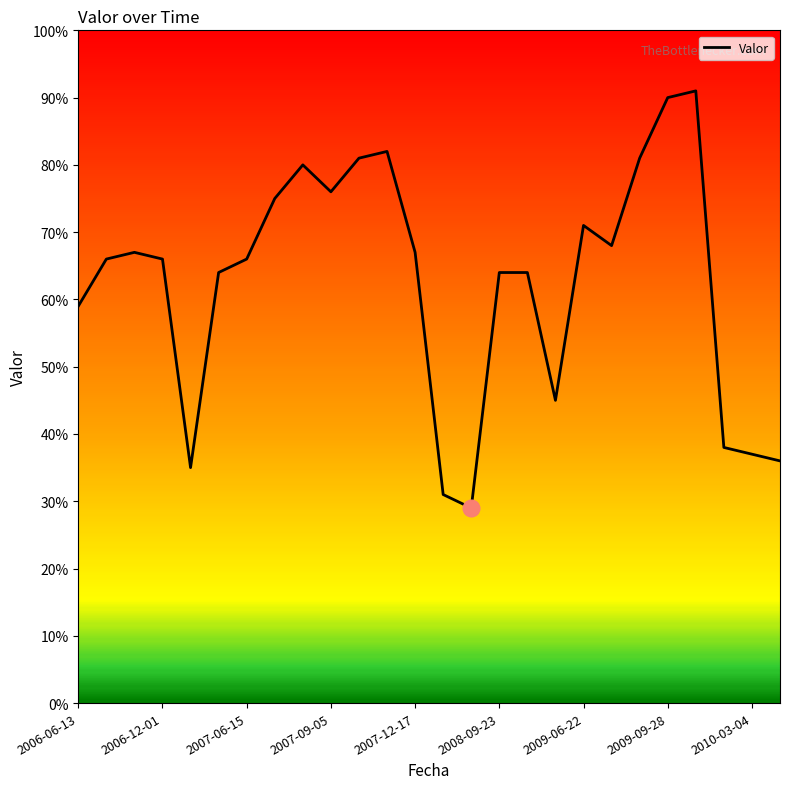

How many distinct data groups are displayed?

1